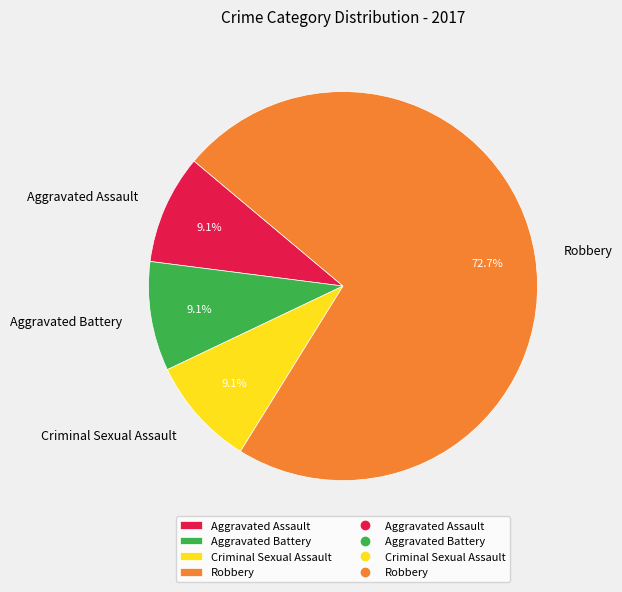

What portion of the pie excludes Criminal Sexual Assault?

90.9%